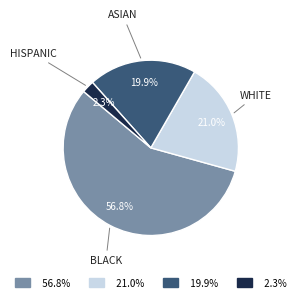

Is 56.8% the majority of the pie?

Yes